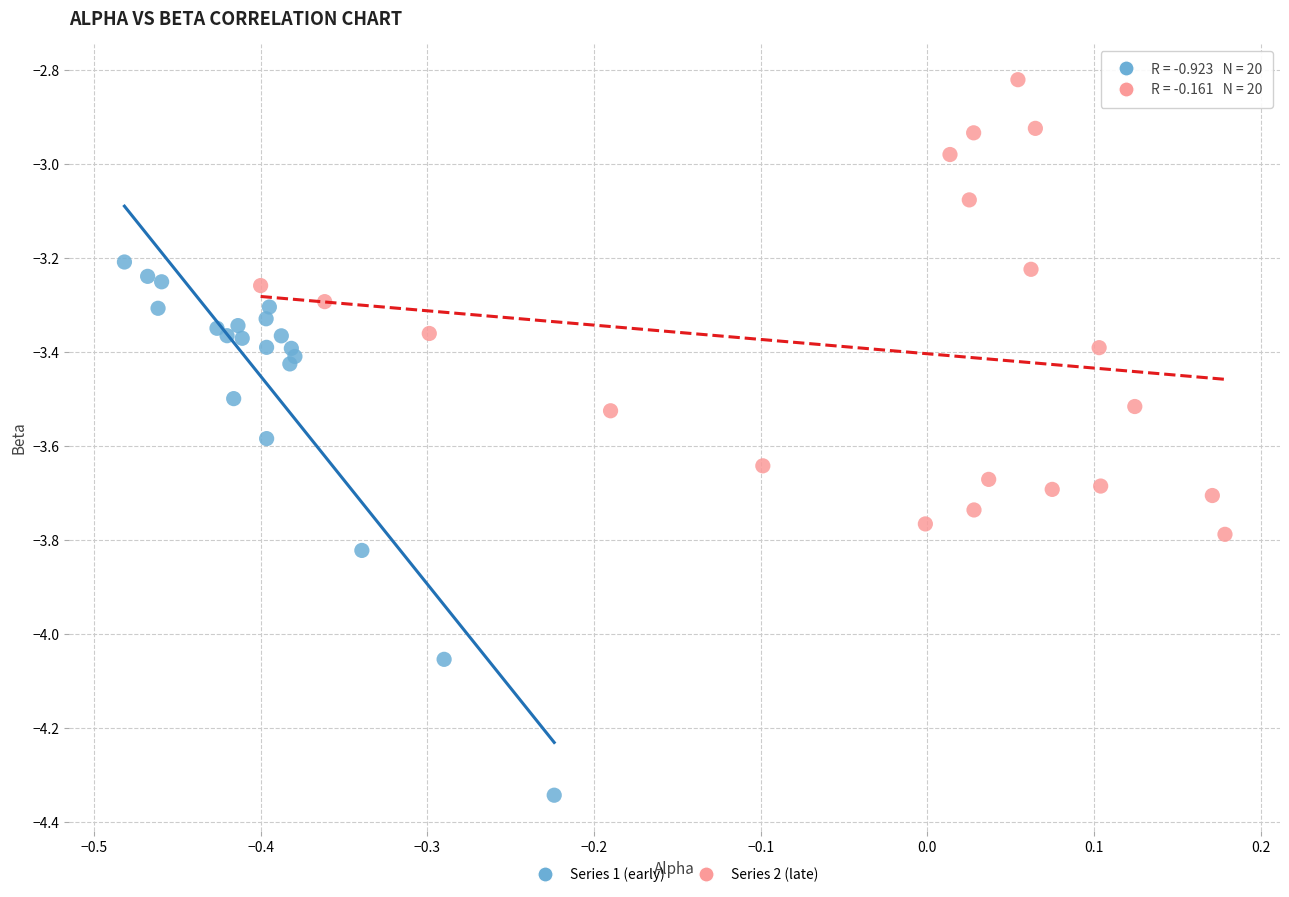

Which series reaches the maximum Y coordinate?

Series 2 (late)